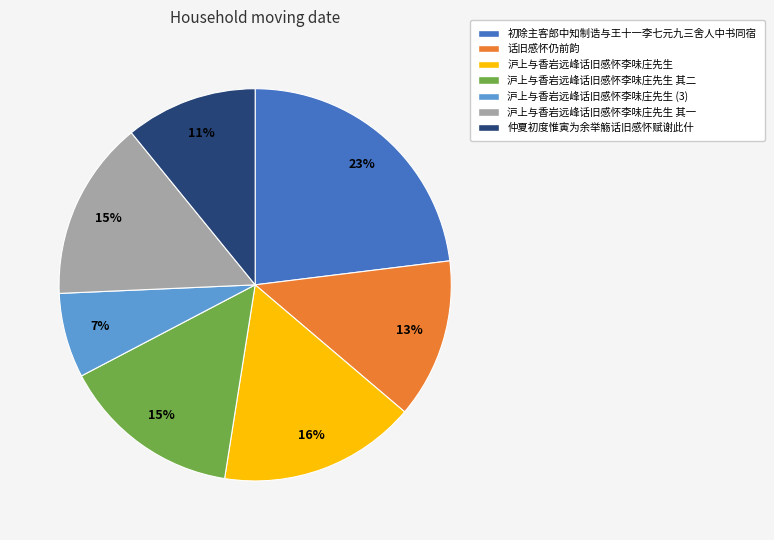

Does 沪上与香岩远峰话旧感怀李味庄先生 其一 represent more than half of the total?

No